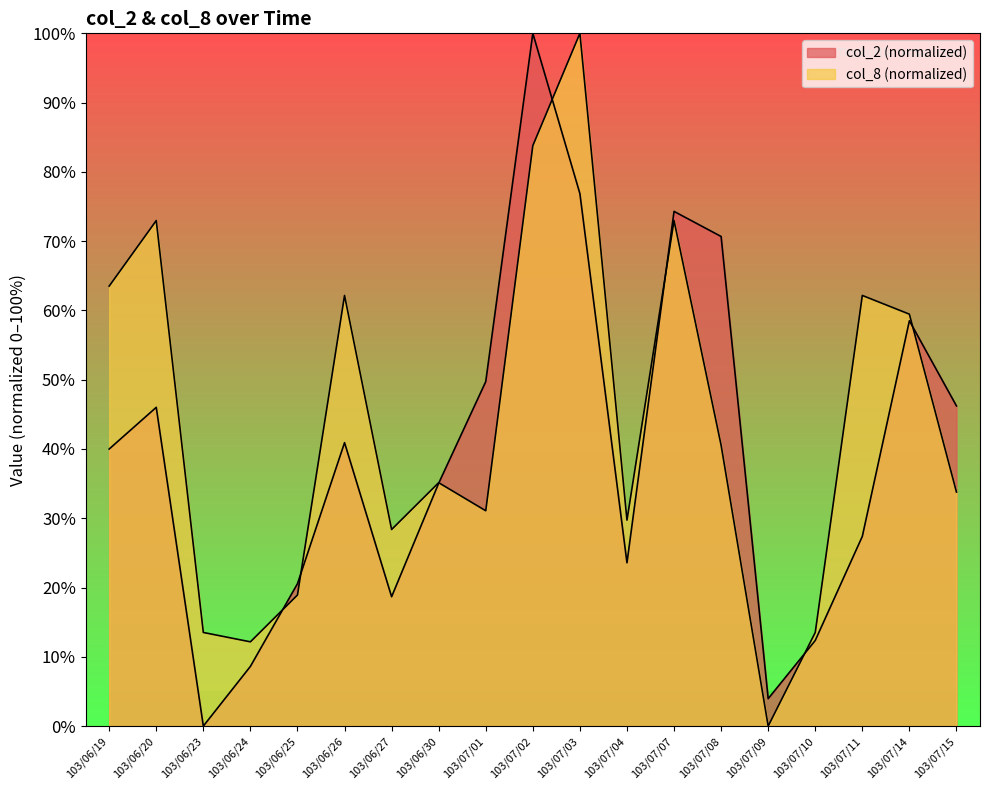

List the series in order of their peak value, highest first.

col_2, col_8